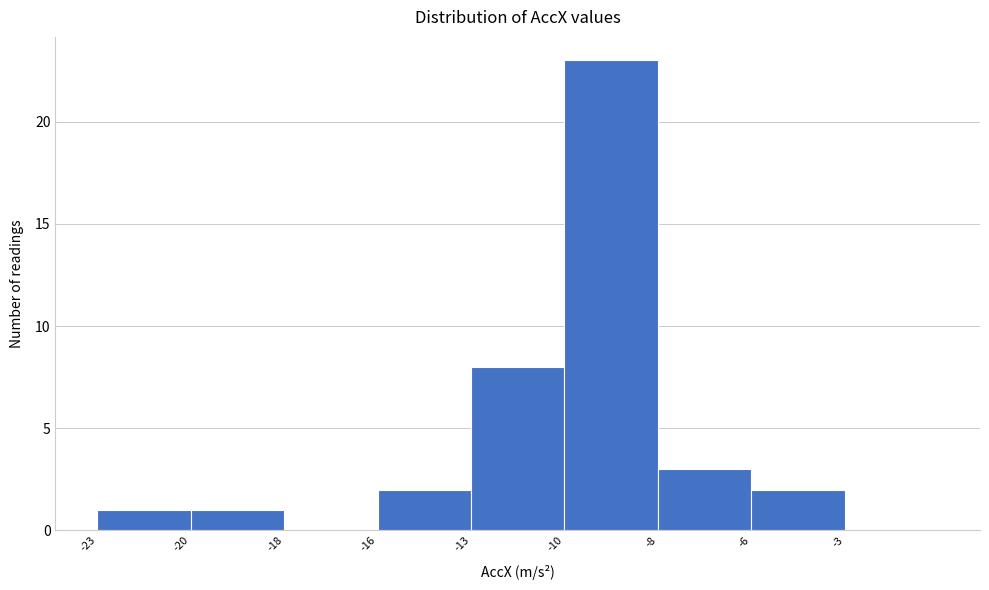

Reading right to left, what are all the values shown in this chart?

-3=0	-6=2	-8=3	-10=23	-13=8	-16=2	-18=0	-20=1	-23=1